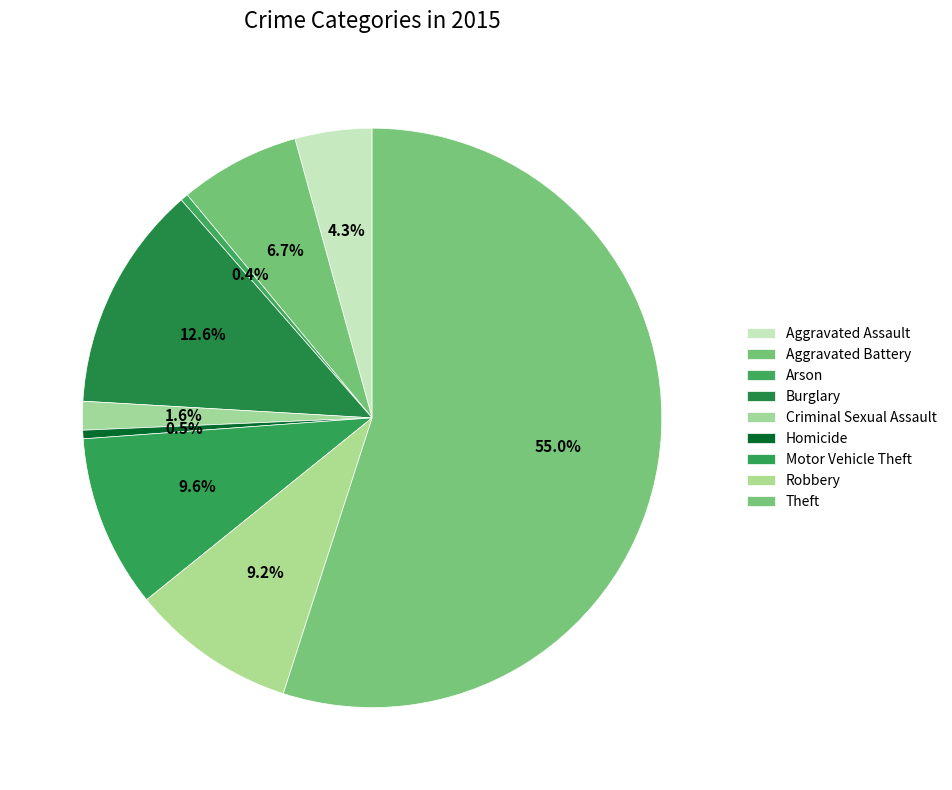

To the nearest percent, what percentage of the pie is Burglary?

13%